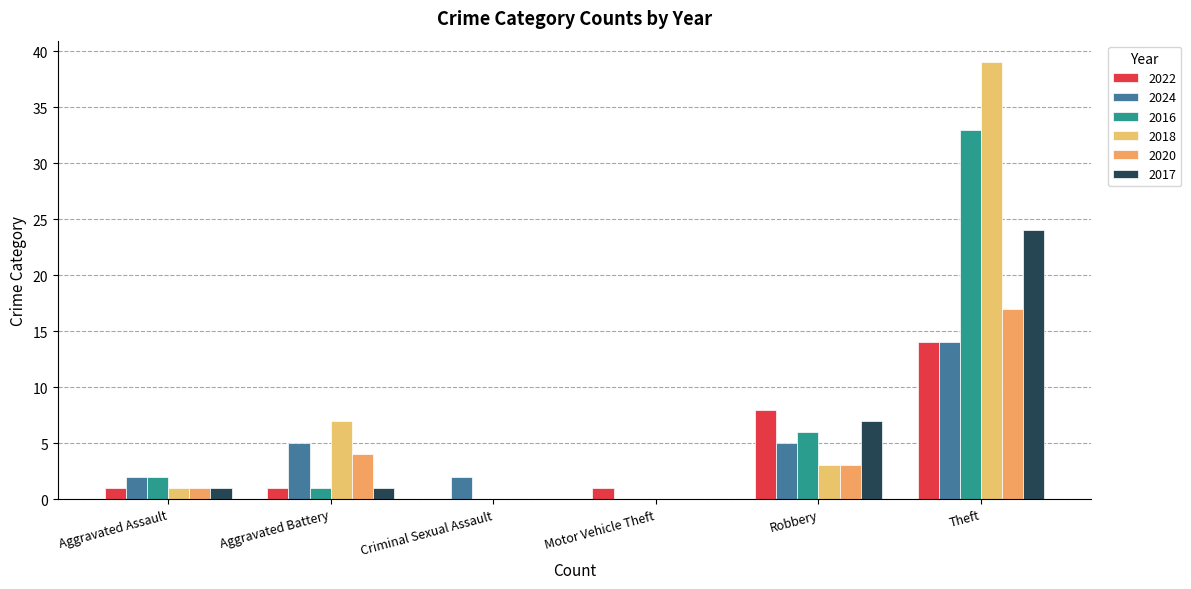

Which category has the highest value in the 2017 series?

Theft